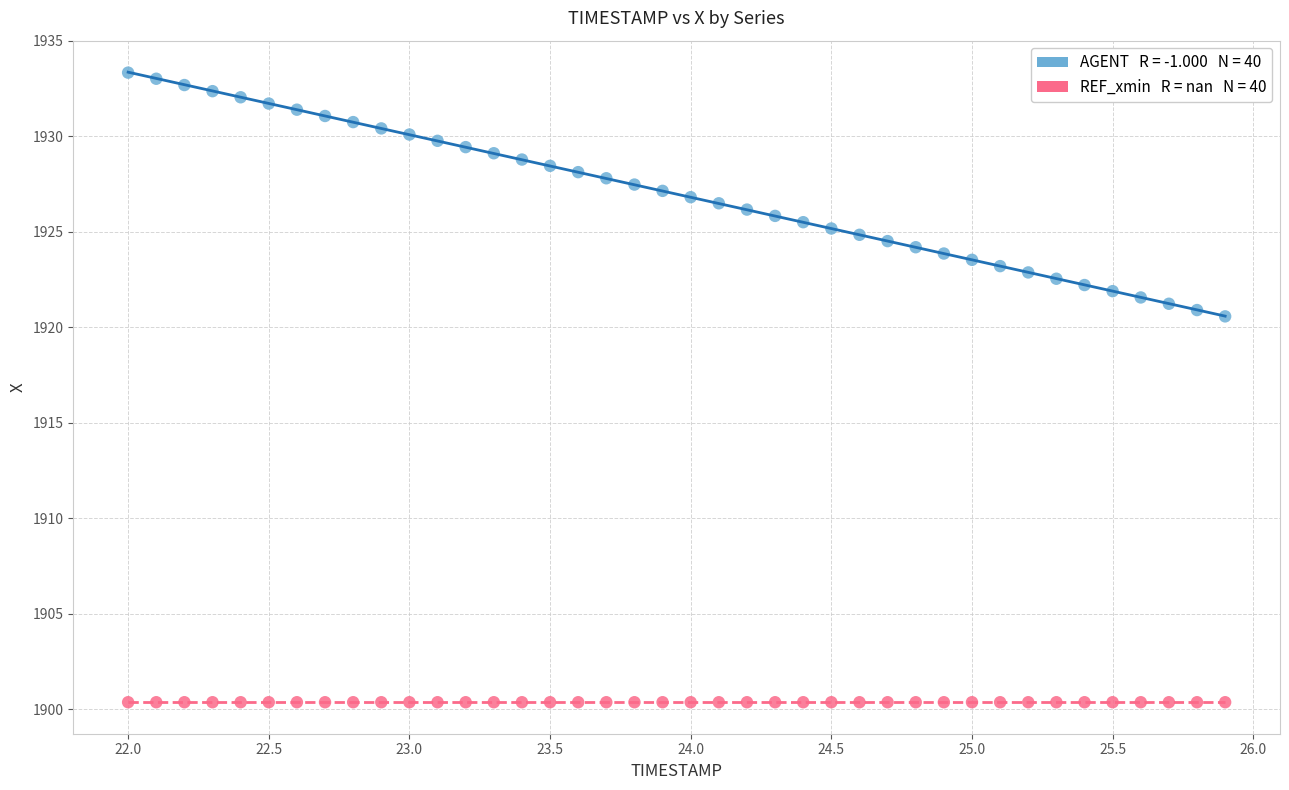

How many data points are displayed?

80